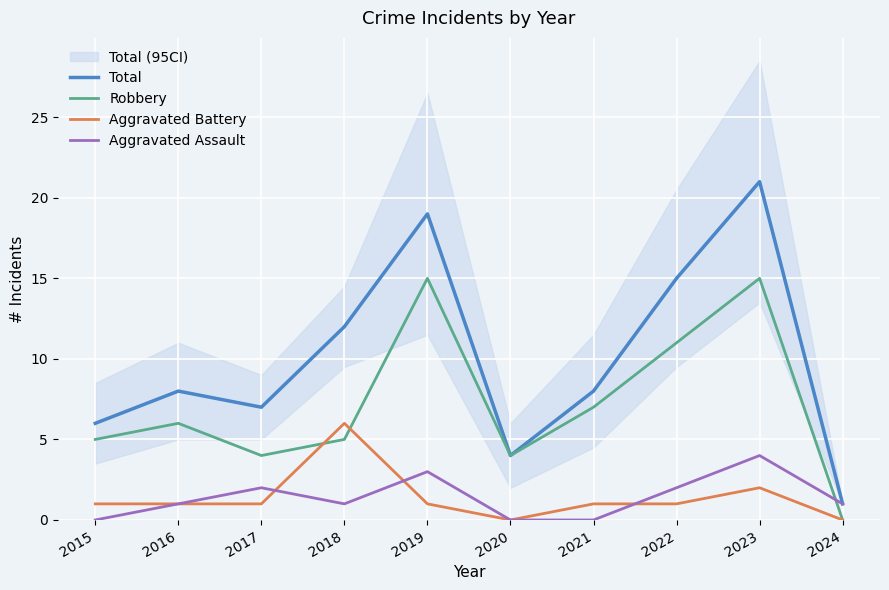

Count the number of categories in the chart.

10